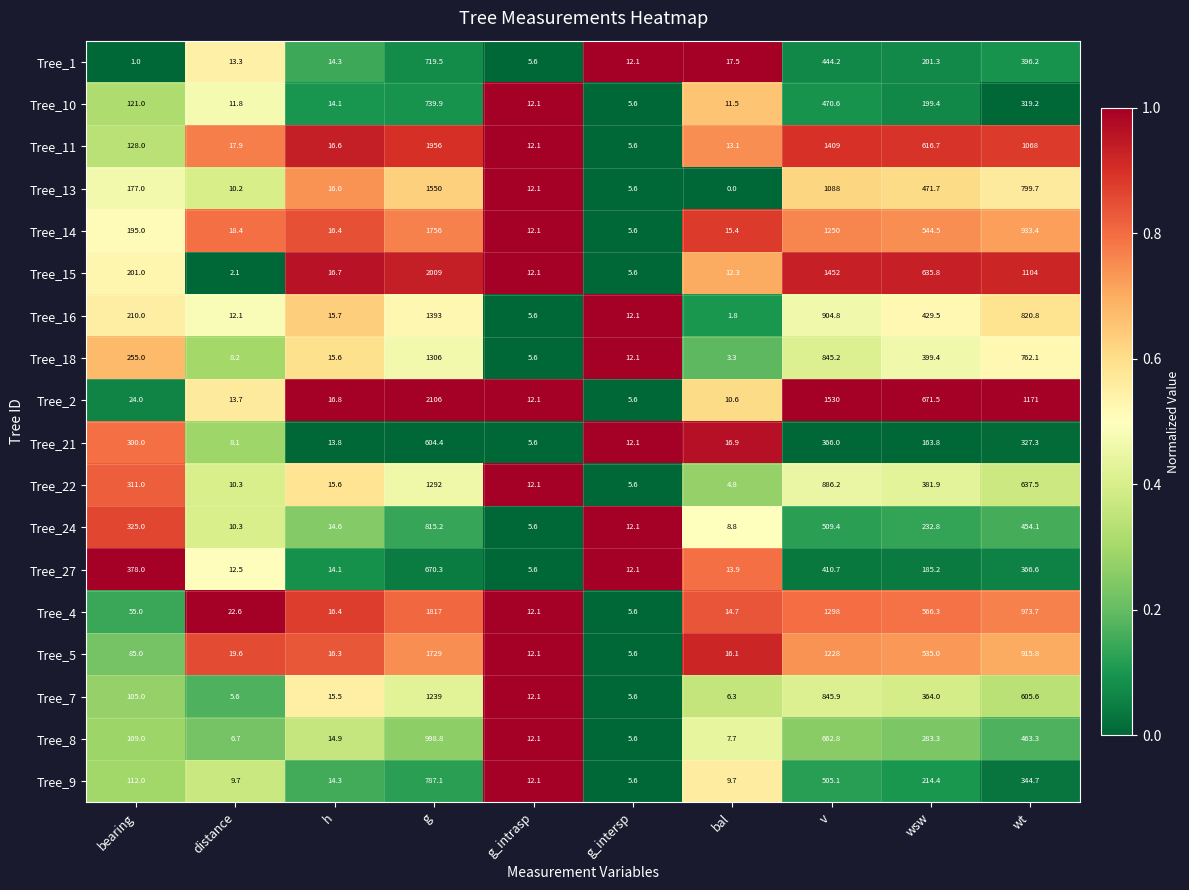

How many series are shown in this chart?

18